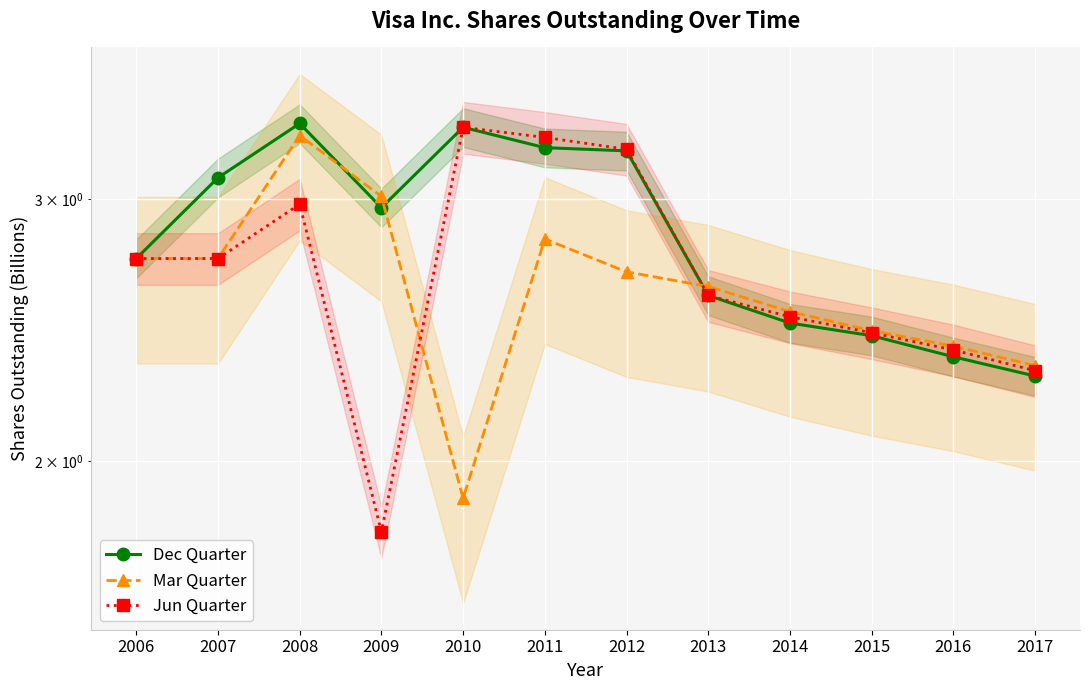

At which category is the sum across all series the highest?

2008